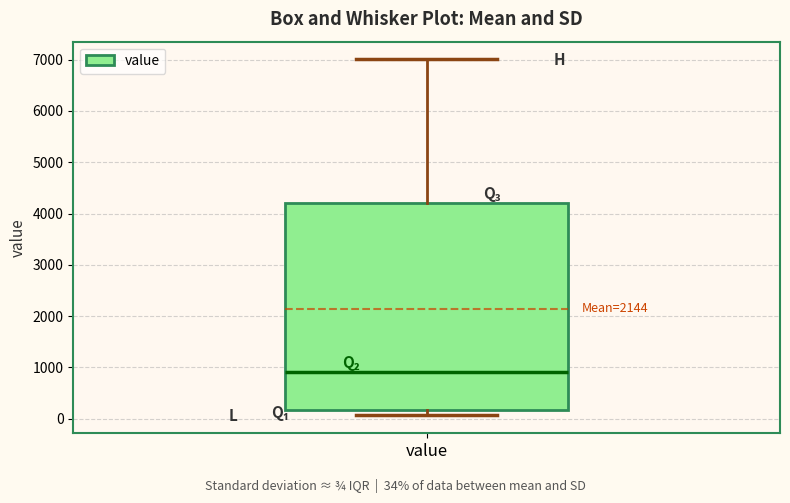

Transcribe this box plot: give where the median line is, the range the box spans, and where the two whiskers end, as read against the y-axis. The values are not printed on the chart, so give them approximately, as read against the axis.

median 900, box 200 to 4200, whiskers 100 to 7000